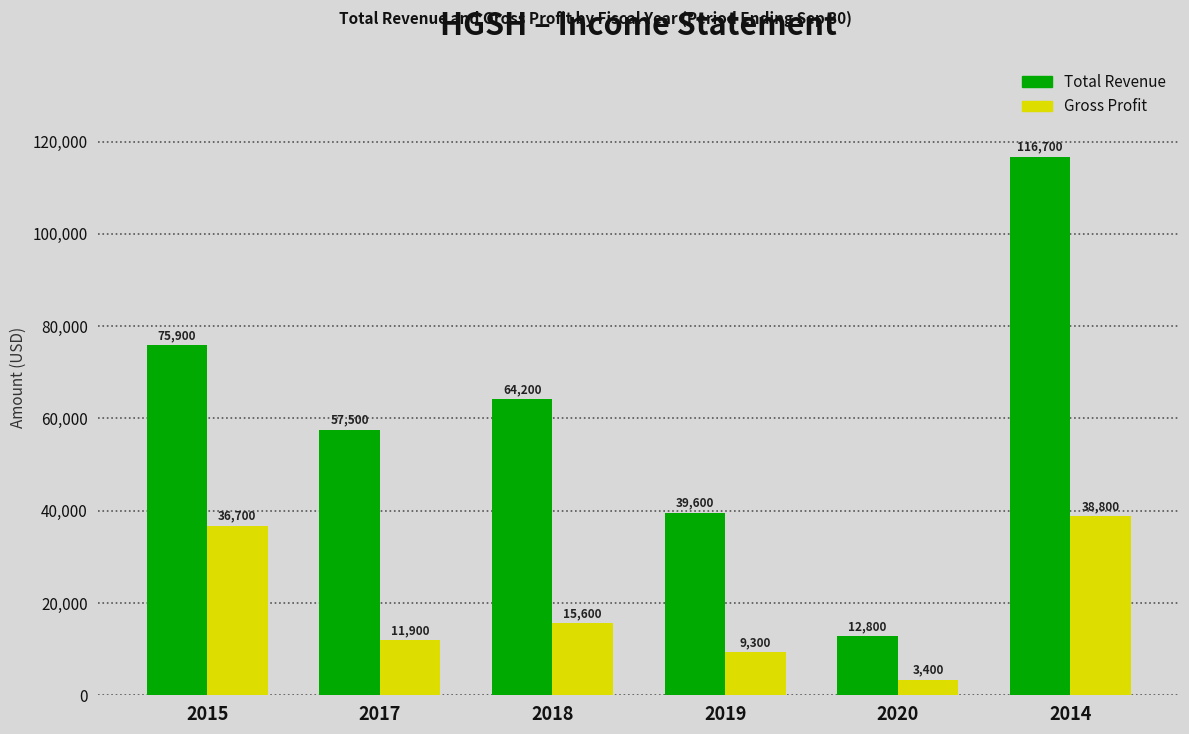

What position from the right is 2015?

6